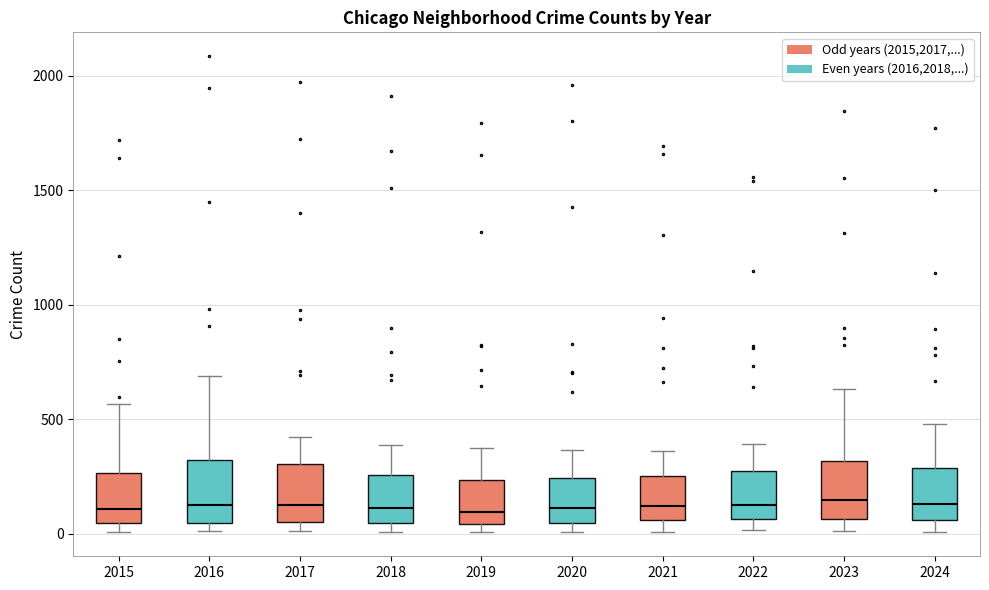

Reading left to right, transcribe this box plot: for each box, give where its median line is, the range the box spans, and where its two whiskers end, as read against the y-axis. The values are not printed on the chart, so give them approximately, as read against the axis.

2015: median 100, box 50 to 250, whiskers 0 to 550
2016: median 150, box 50 to 300, whiskers 0 to 700
2017: median 100, box 50 to 300, whiskers 0 to 400
2018: median 100, box 50 to 250, whiskers 0 to 400
2019: median 100, box 50 to 250, whiskers 0 to 400
2020: median 100, box 50 to 250, whiskers 0 to 350
2021: median 100, box 50 to 250, whiskers 0 to 350
2022: median 100, box 50 to 250, whiskers 0 to 400
2023: median 150, box 50 to 300, whiskers 0 to 650
2024: median 150, box 50 to 300, whiskers 0 to 500